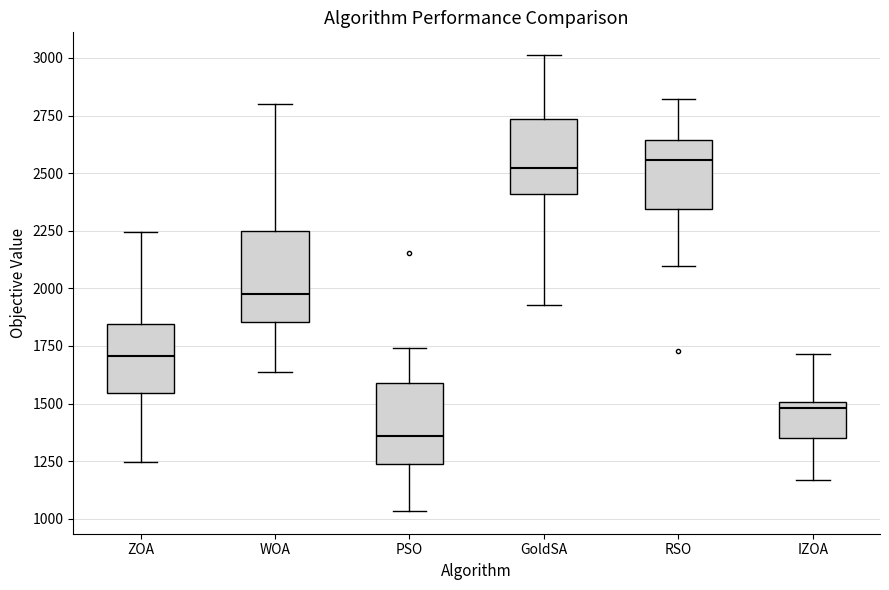

Reading left to right, transcribe this box plot: for each box, give where its median line is, the range the box spans, and where its two whiskers end, as read against the y-axis. The values are not printed on the chart, so give them approximately, as read against the axis.

ZOA: median 1700, box 1550 to 1850, whiskers 1250 to 2250
WOA: median 2000, box 1850 to 2250, whiskers 1650 to 2800
PSO: median 1350, box 1250 to 1600, whiskers 1050 to 1750
GoldSA: median 2500, box 2400 to 2750, whiskers 1950 to 3000
RSO: median 2550, box 2350 to 2650, whiskers 2100 to 2800
IZOA: median 1500 (just below the box's upper edge), box 1350 to 1500, whiskers 1150 to 1700